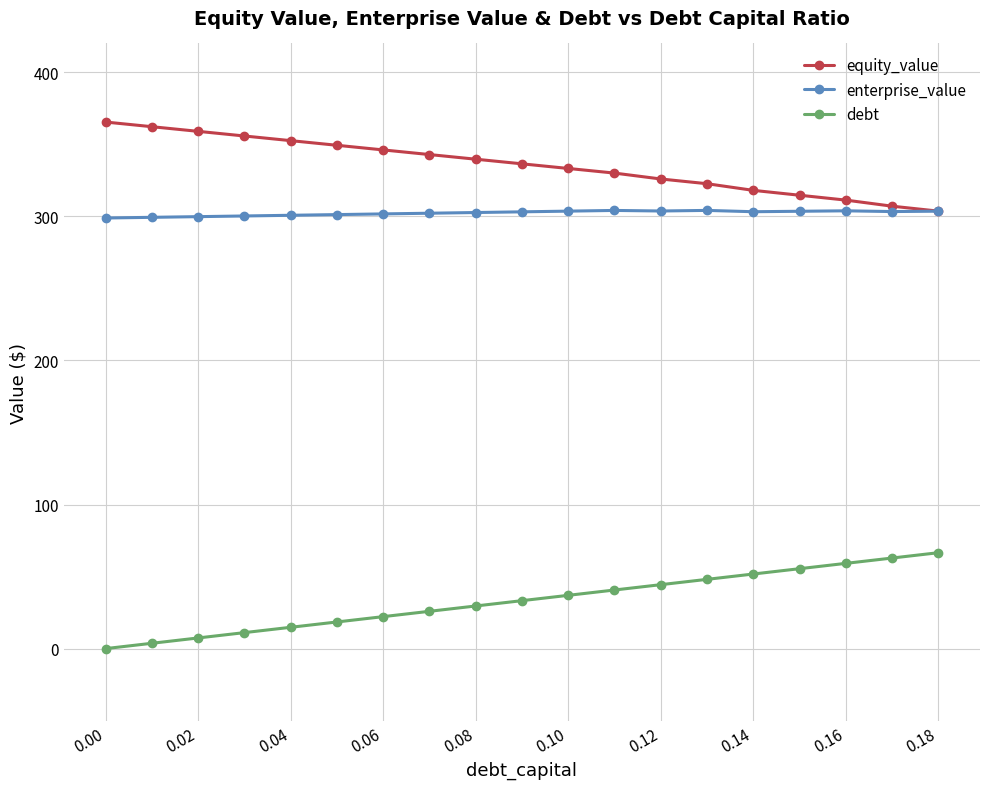

What is the value of the enterprise_value point at the 1st from the left?

298.9